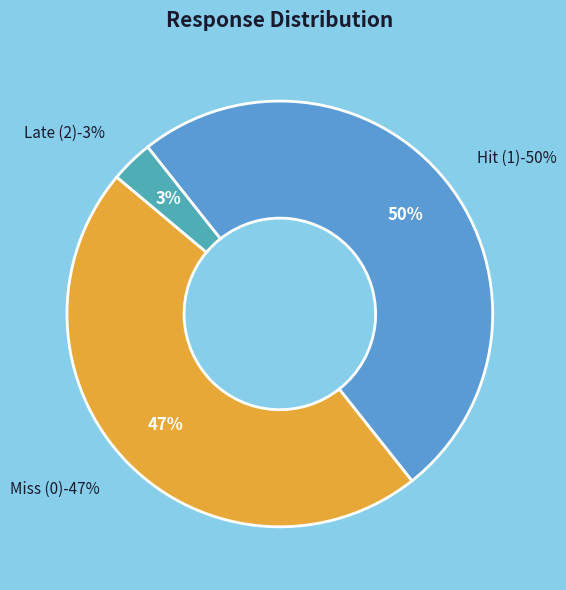

Is it true that Hit (1) is 50% of the pie?

True